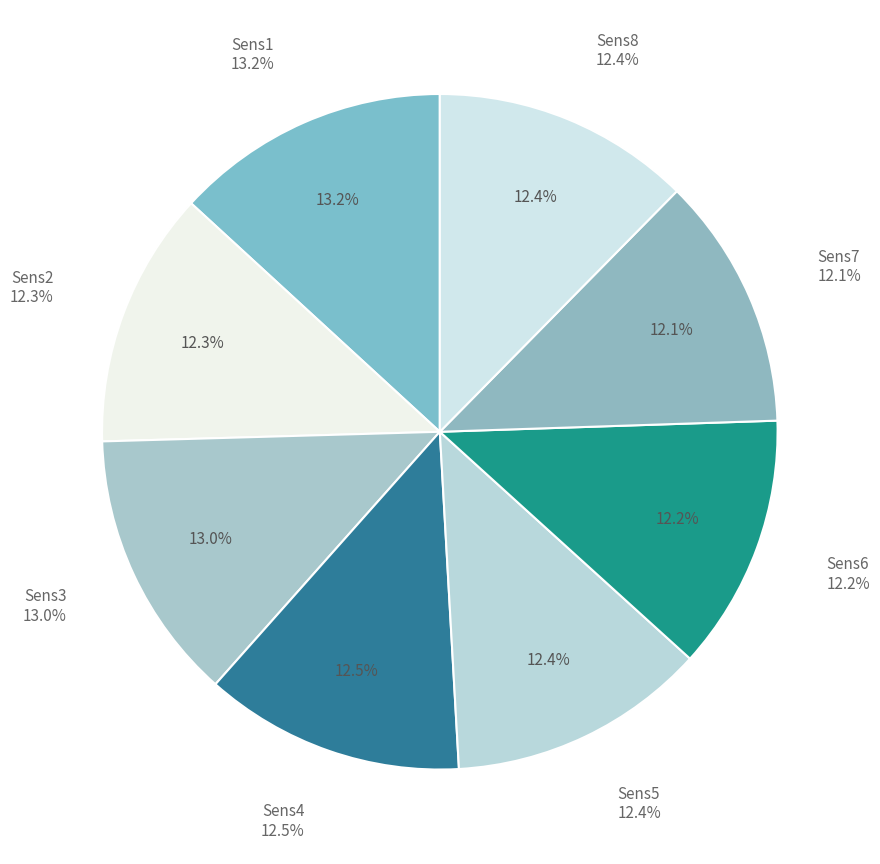

Which slice is the largest?

Sens1